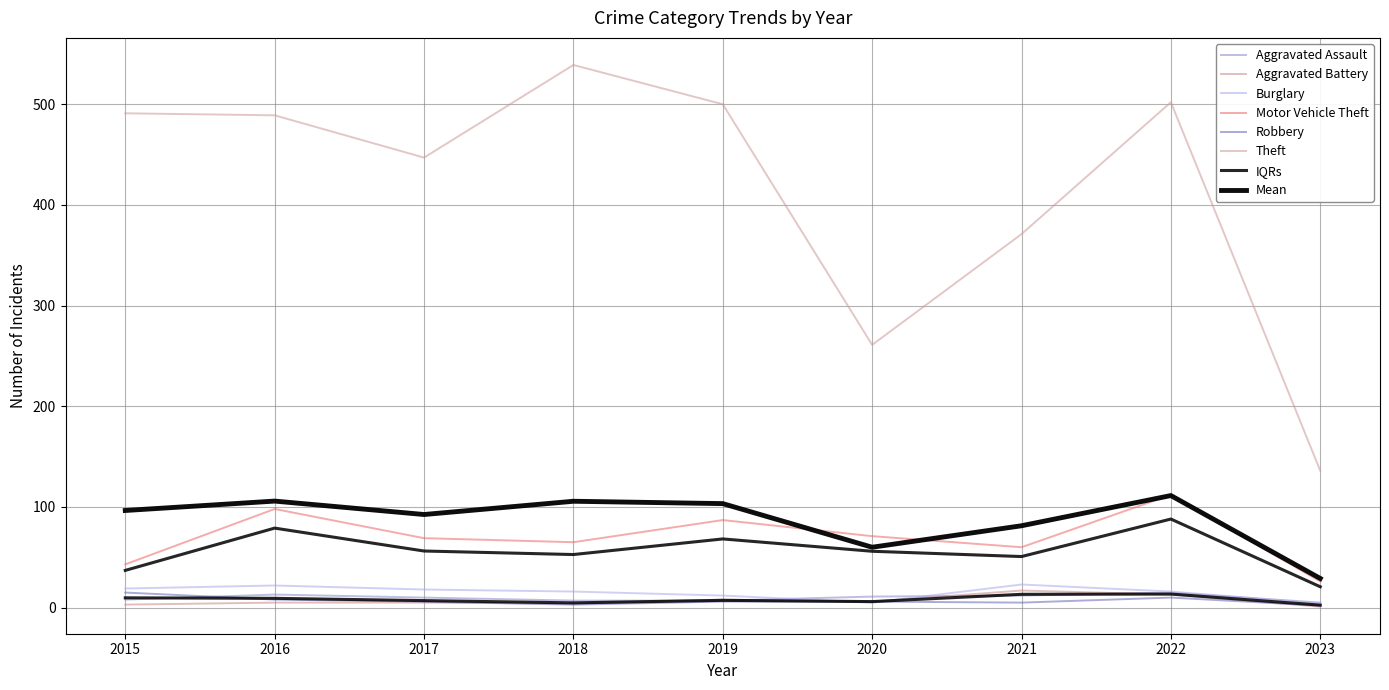

Which category has the highest value in the Aggravated Battery series?

2021